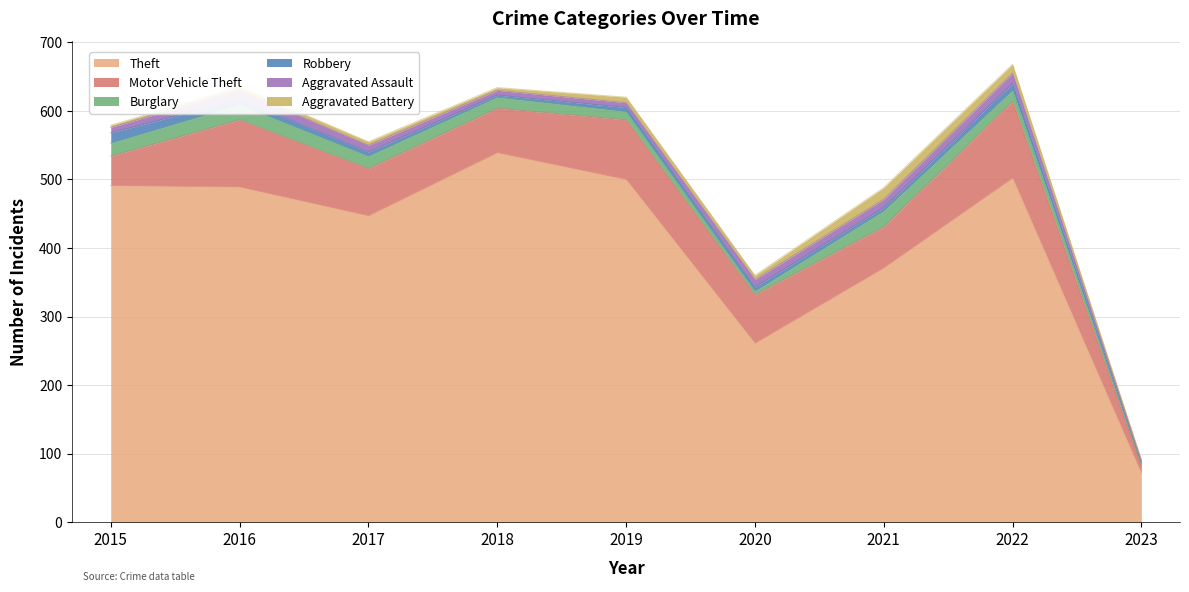

How many values in the Theft series are below 489?

4